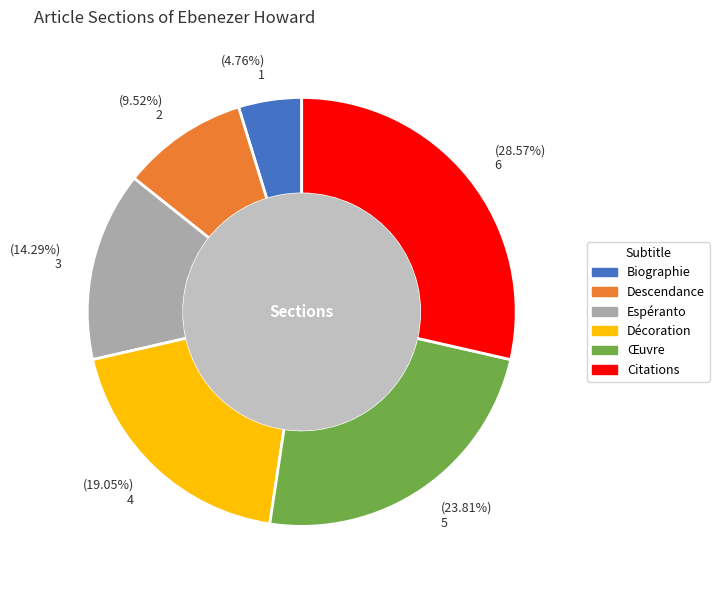

What is the smallest slice in the pie chart?

Biographie